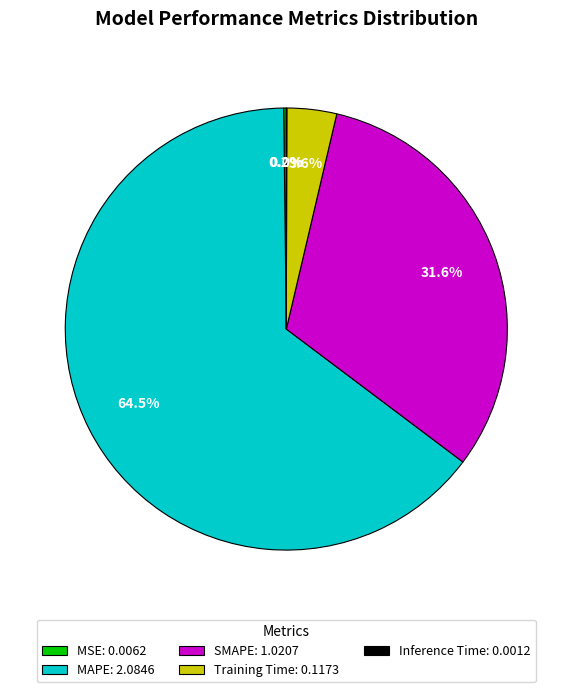

To the nearest percent, what is the difference between the SMAPE and MAPE slice percentages?

33%